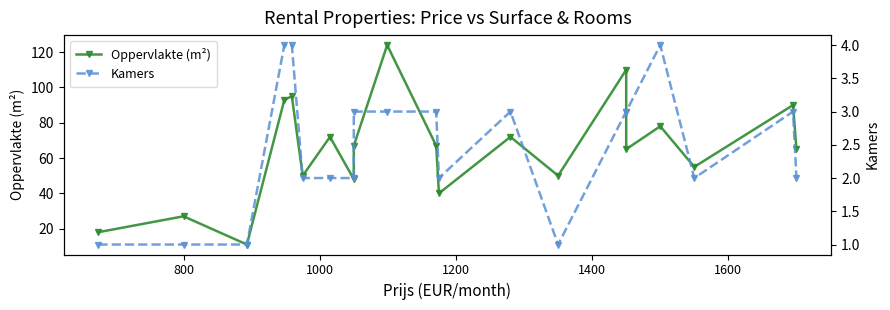

The value of Kamers at 1600 is 2. True or false?

True